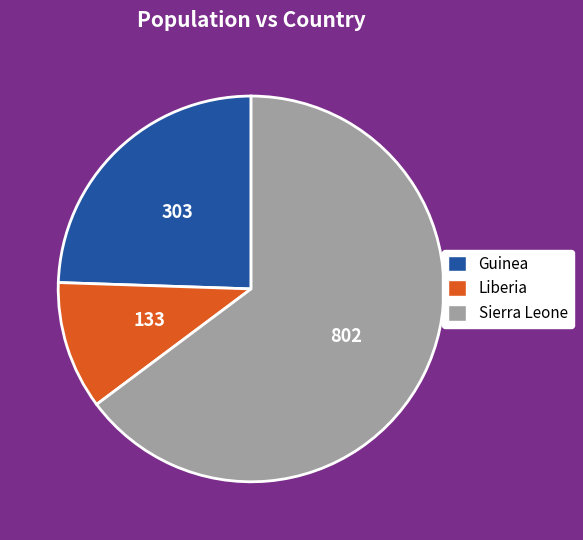

Rank the categories by value from highest to lowest.

Sierra Leone, Guinea, Liberia